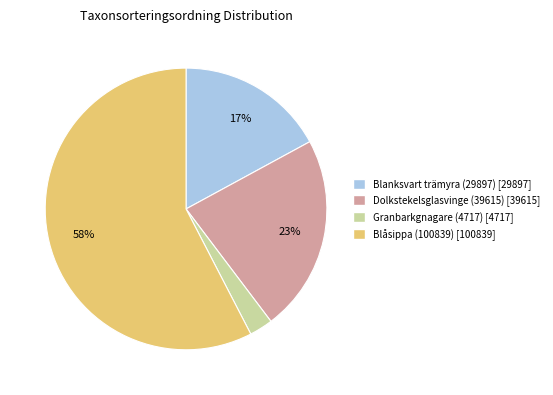

Rank the categories by value from lowest to highest.

Granbarkgnagare (4717), Blanksvart trämyra (29897), Dolkstekelsglasvinge (39615), Blåsippa (100839)